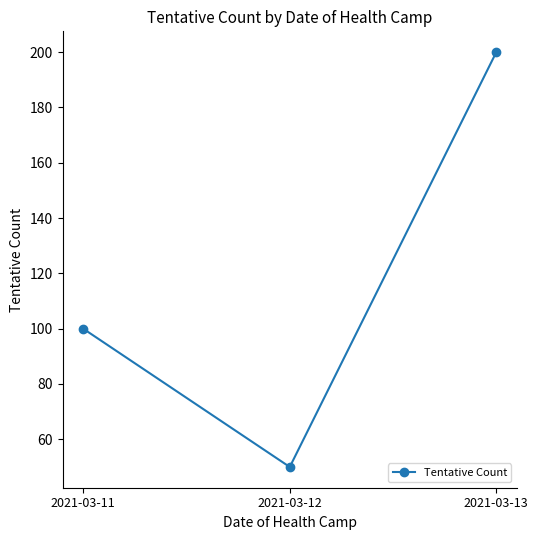

Rank the categories by value from lowest to highest.

2021-03-12, 2021-03-11, 2021-03-13